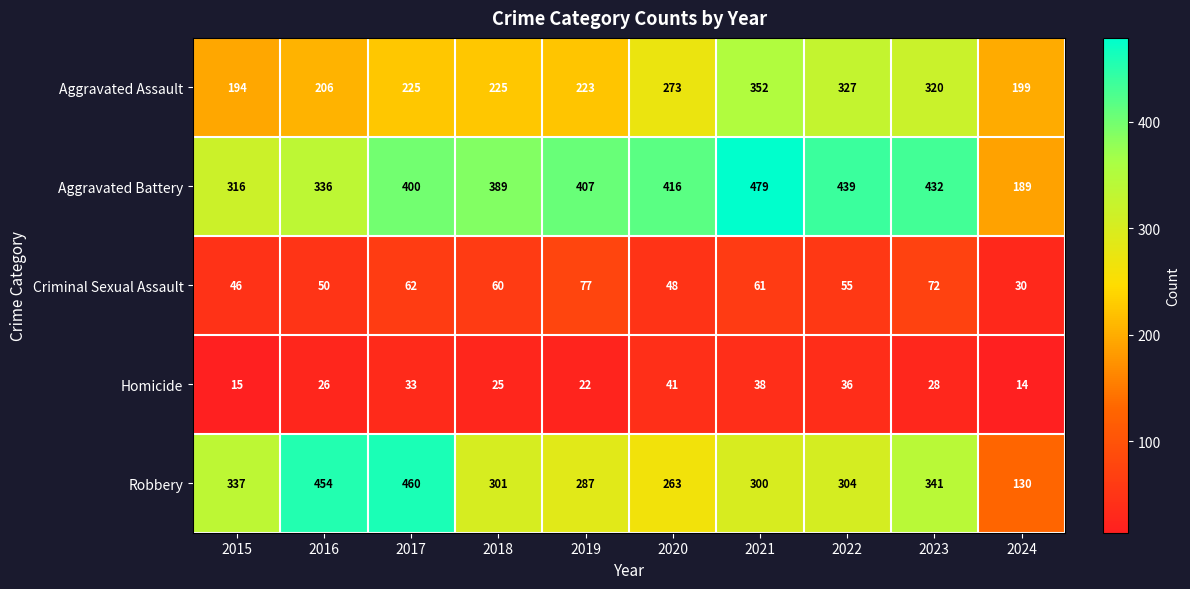

What is the lowest value of the Aggravated Battery series?

189